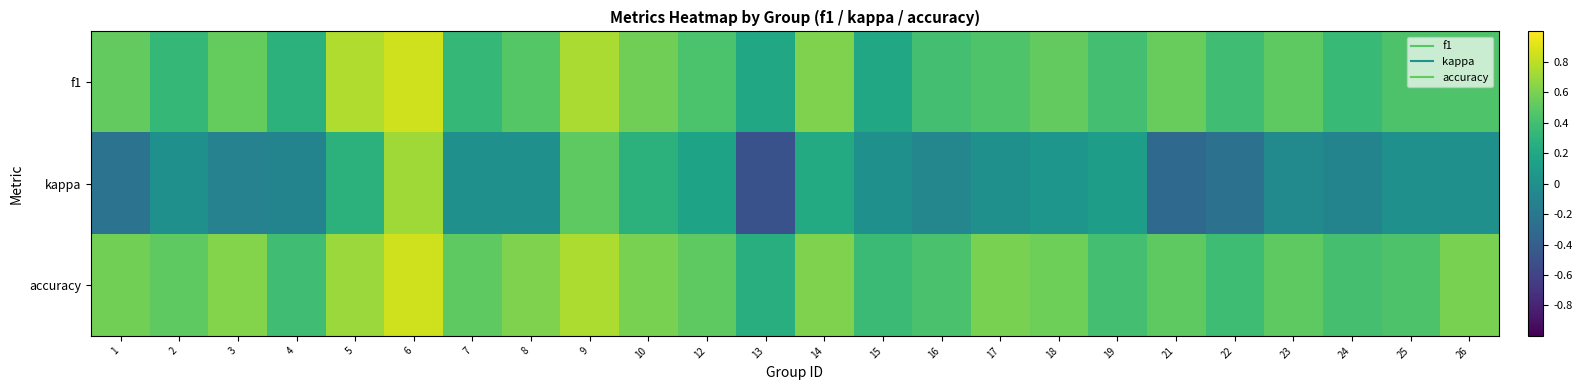

Reading left to right, extract all data points from this chart.

f1: 1=0.5	2=0.3	3=0.5	4=0.3	5=0.8	6=0.9	7=0.3	8=0.5	9=0.7	10=0.6	12=0.4	13=0.2	14=0.6	15=0.2	16=0.4	17=0.5	18=0.5	19=0.4	21=0.5	22=0.4	23=0.5	24=0.3	25=0.4	26=0.5
kappa: 1=-0.2	2=0.0	3=-0.1	4=-0.1	5=0.3	6=0.7	7=0.0	8=0.0	9=0.5	10=0.3	12=0.2	13=-0.5	14=0.2	15=0.0	16=-0.1	17=0.0	18=0.1	19=0.1	21=-0.3	22=-0.2	23=-0.1	24=-0.1	25=0.0	26=0.0
accuracy: 1=0.6	2=0.5	3=0.6	4=0.4	5=0.7	6=0.9	7=0.5	8=0.6	9=0.8	10=0.6	12=0.5	13=0.2	14=0.6	15=0.4	16=0.4	17=0.6	18=0.6	19=0.4	21=0.5	22=0.4	23=0.5	24=0.4	25=0.4	26=0.6